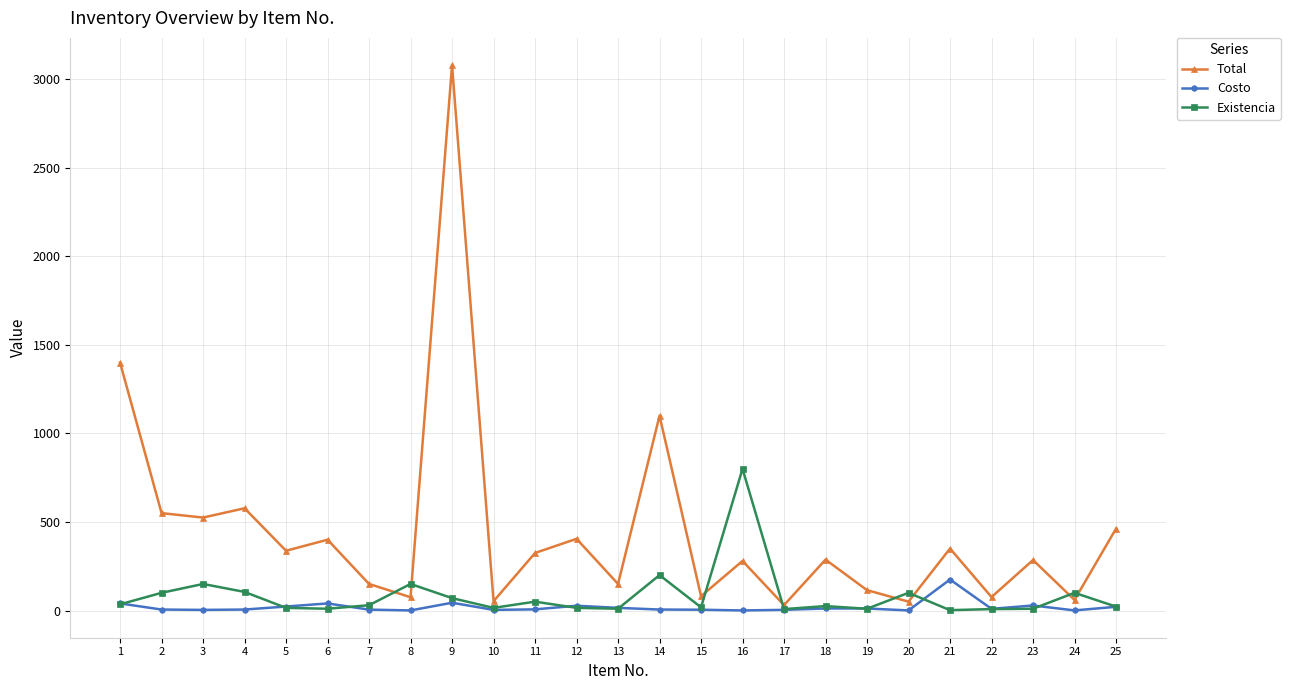

What is the maximum value for Existencia?

800.0